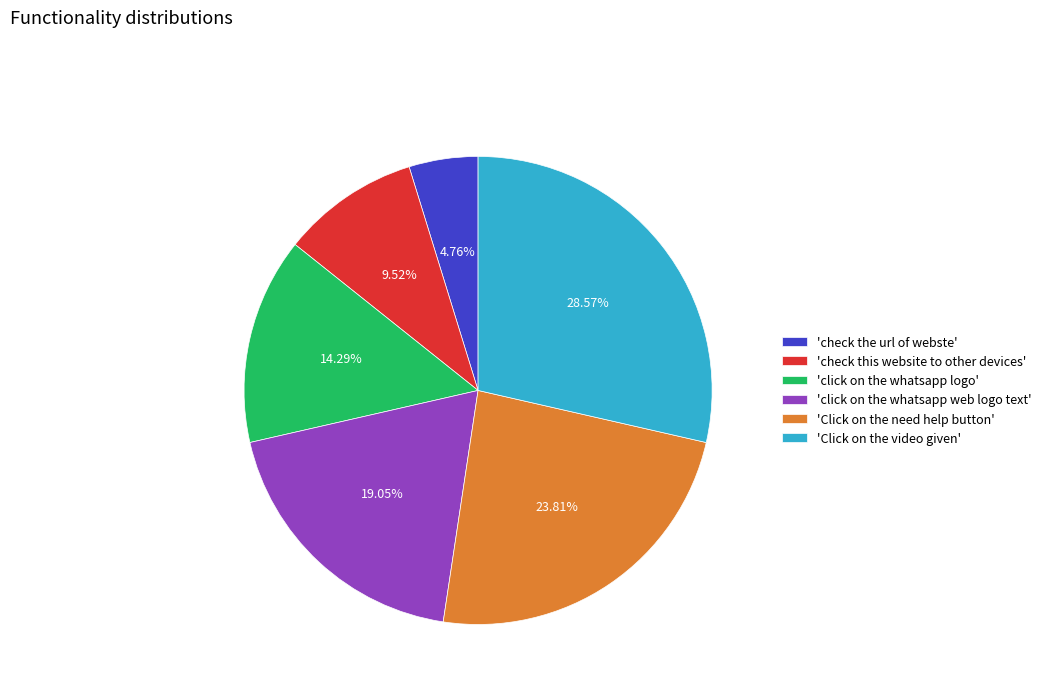

To the nearest percent, what is the difference between the largest and smallest slice percentages?

24%